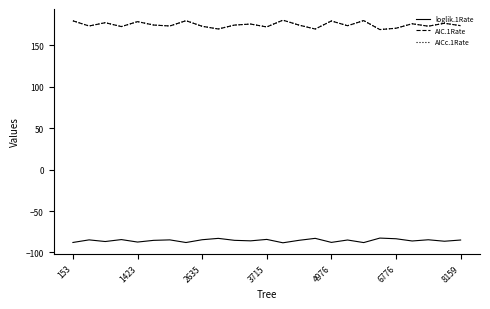

True or false: loglik.1Rate and AICc.1Rate intersect in this chart.

False